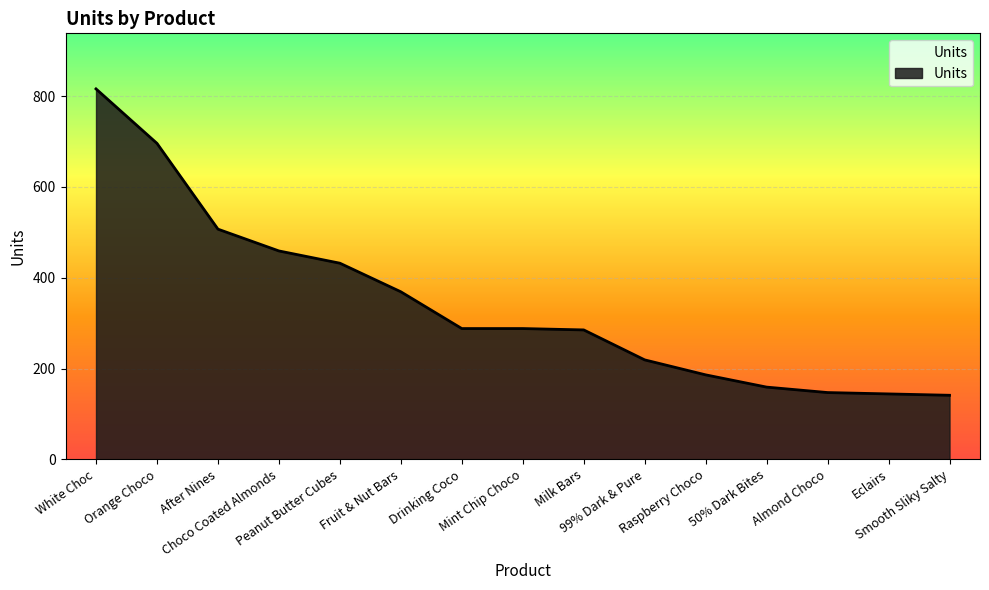

What is the difference between the maximum and minimum values?

675